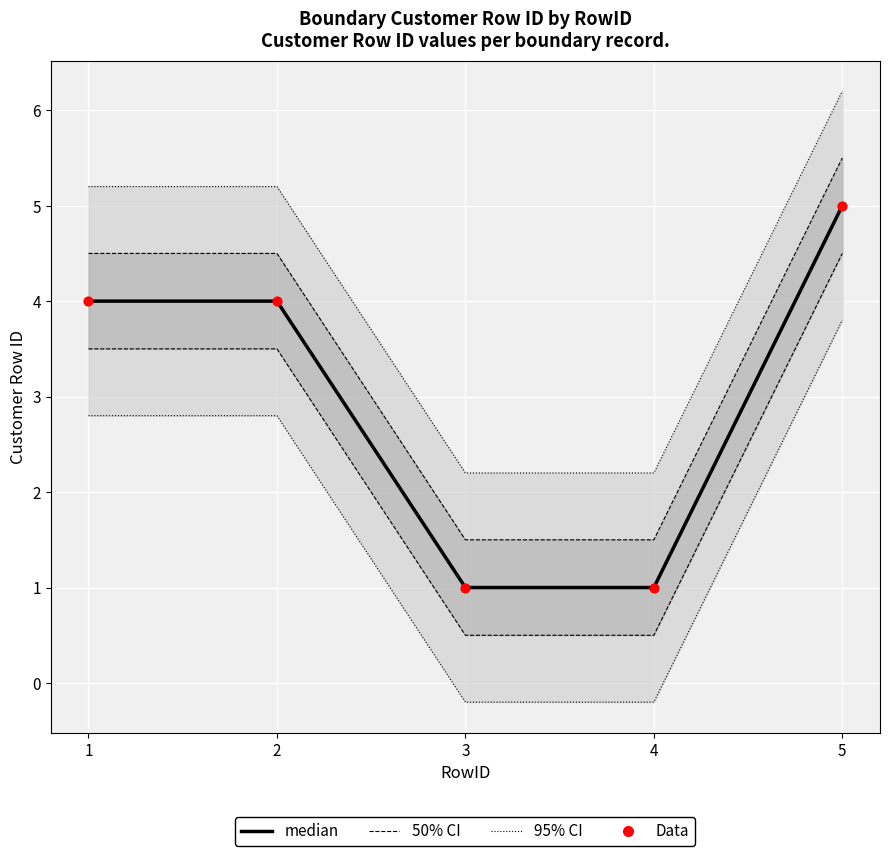

Which series contains the highest Y value?

95% CI